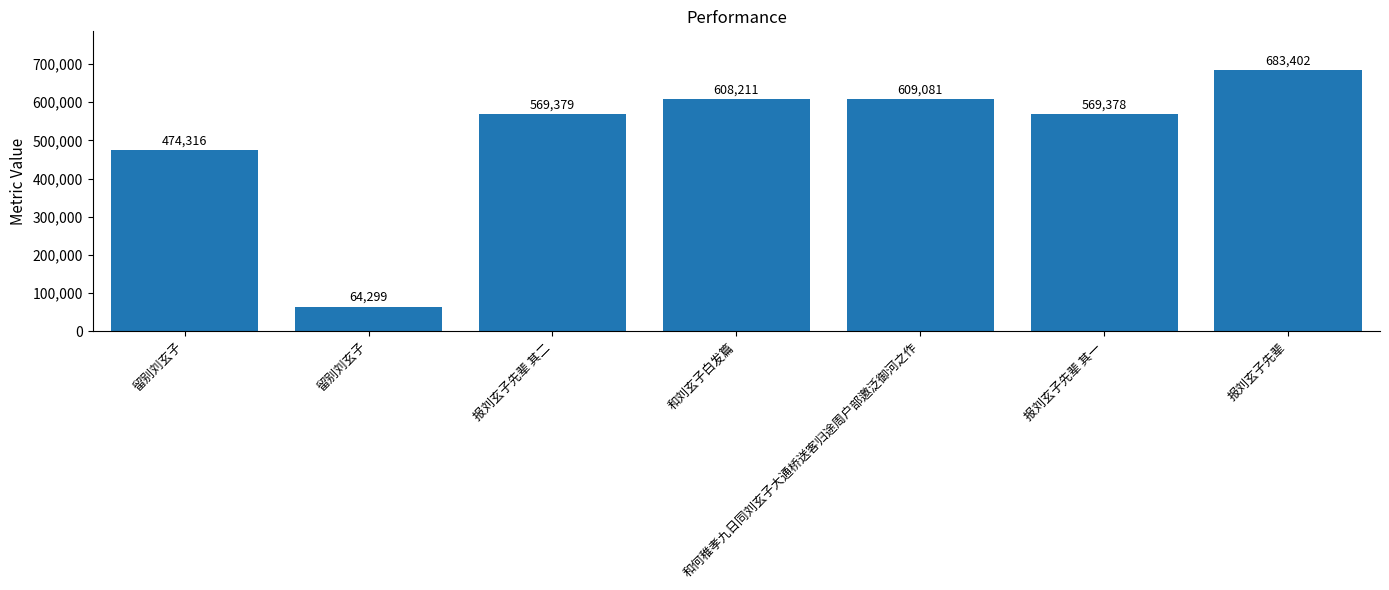

What is the smallest value displayed?

64299